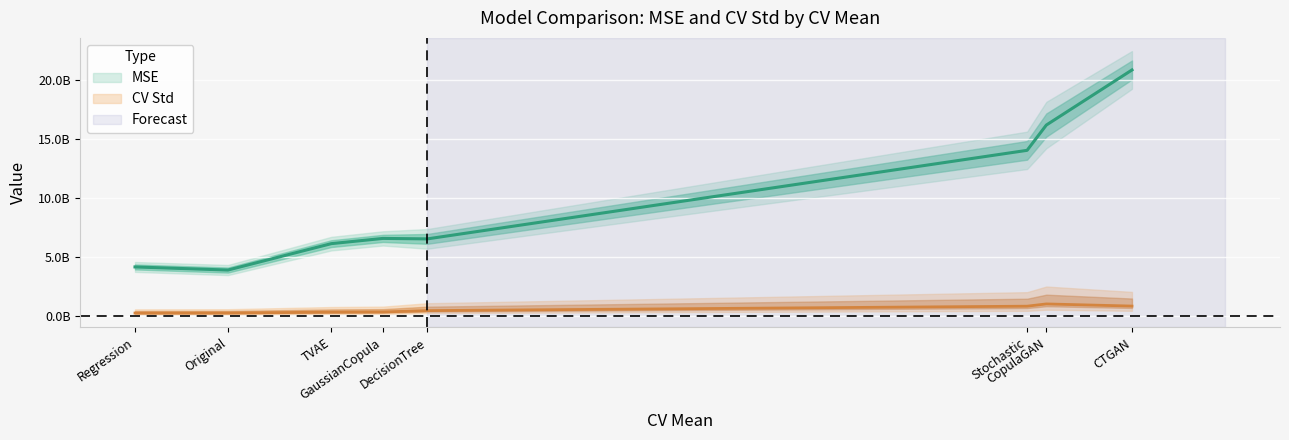

Reading left to right, extract all data points from this chart.

MSE: 4133759421.8	3870004309.0	6116517868.8	6561810534.4	6521470913.0	14055343531.7	16206639496.6	20894635286.0
CV Std: 210209454.5	215034273.5	289117294.7	302902062.7	418762358.7	795311906.5	986885446.7	804081420.4